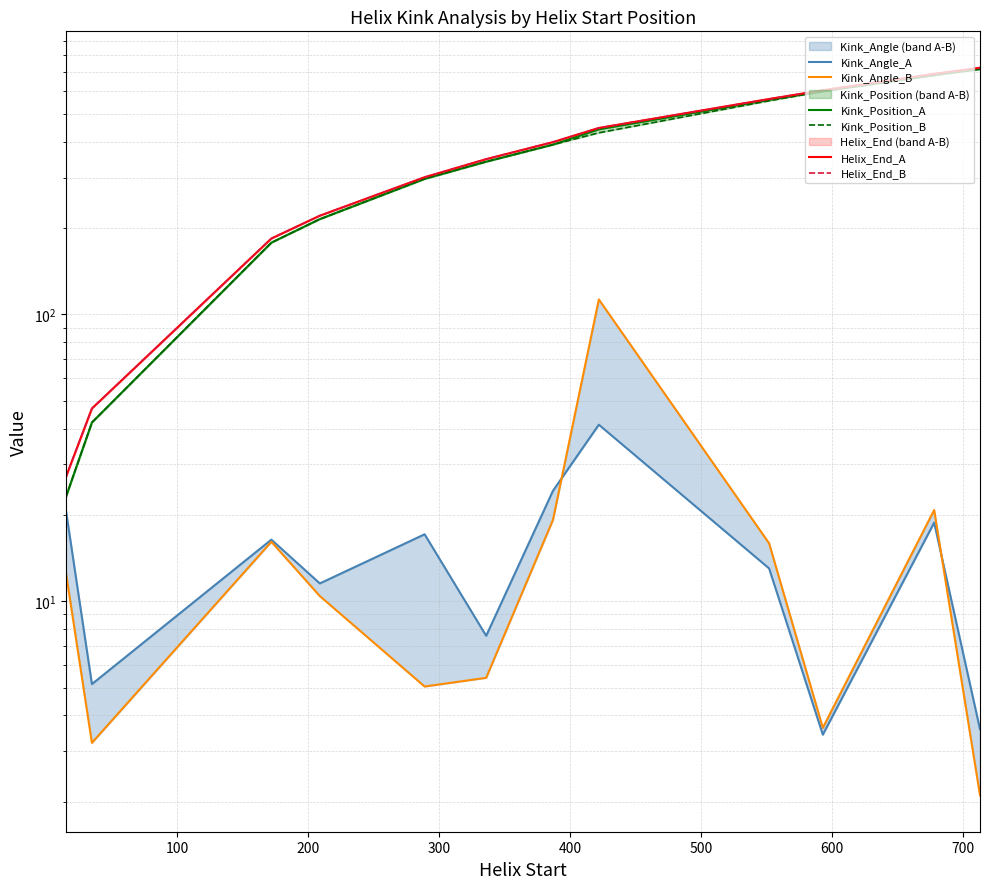

What is the average value of the Helix_End_B series?

379.8